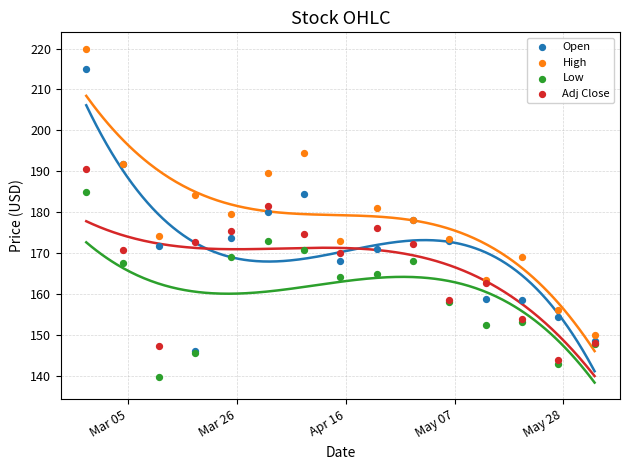

Which series contains the lowest Y value?

Low